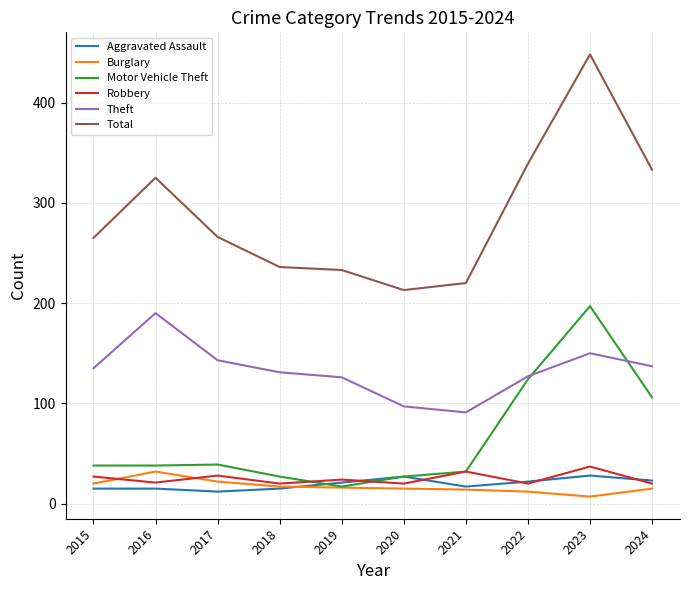

What is the difference between the highest and lowest values at 2018?

221